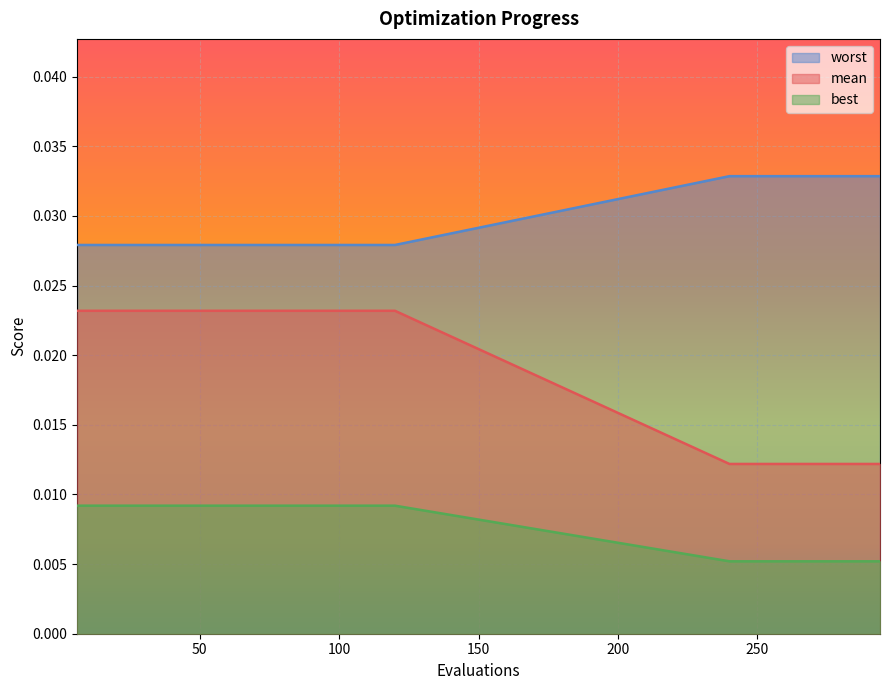

True or false: best and mean intersect in this chart.

False